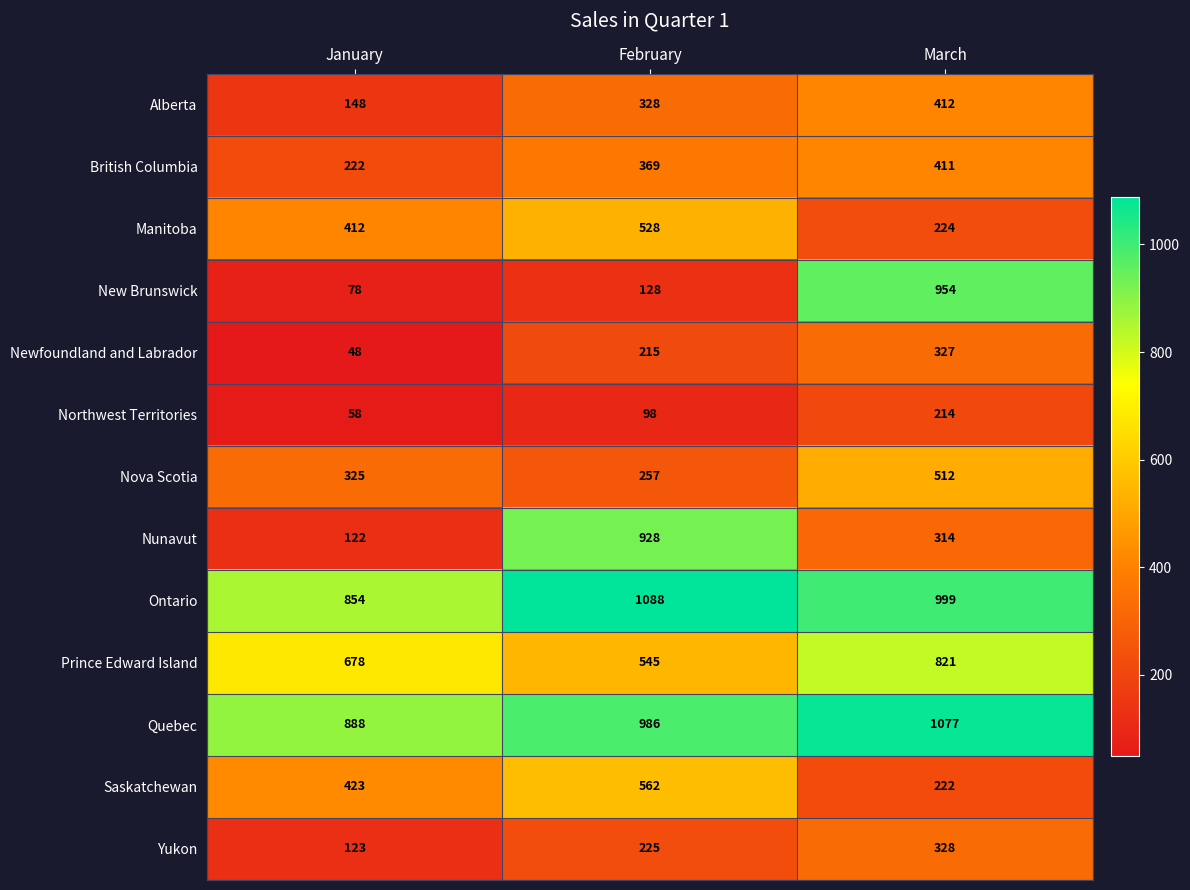

True or false: Saskatchewan has a value of 562 at February.

True